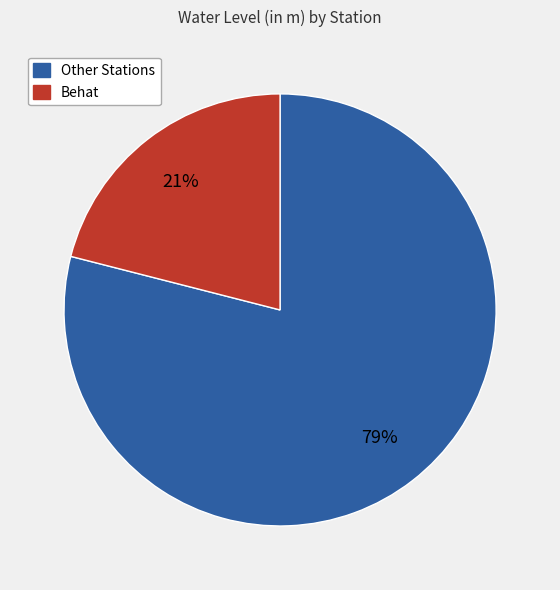

How many slices are in this pie chart?

2